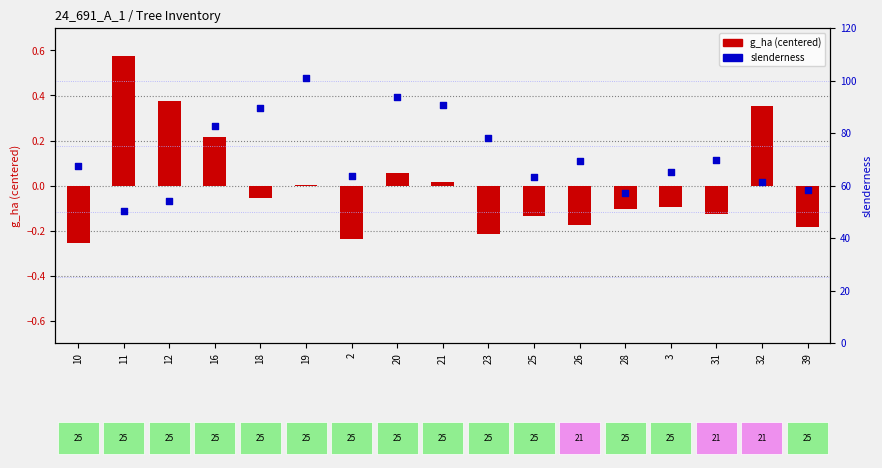

At which category is the sum across all series the highest?

19